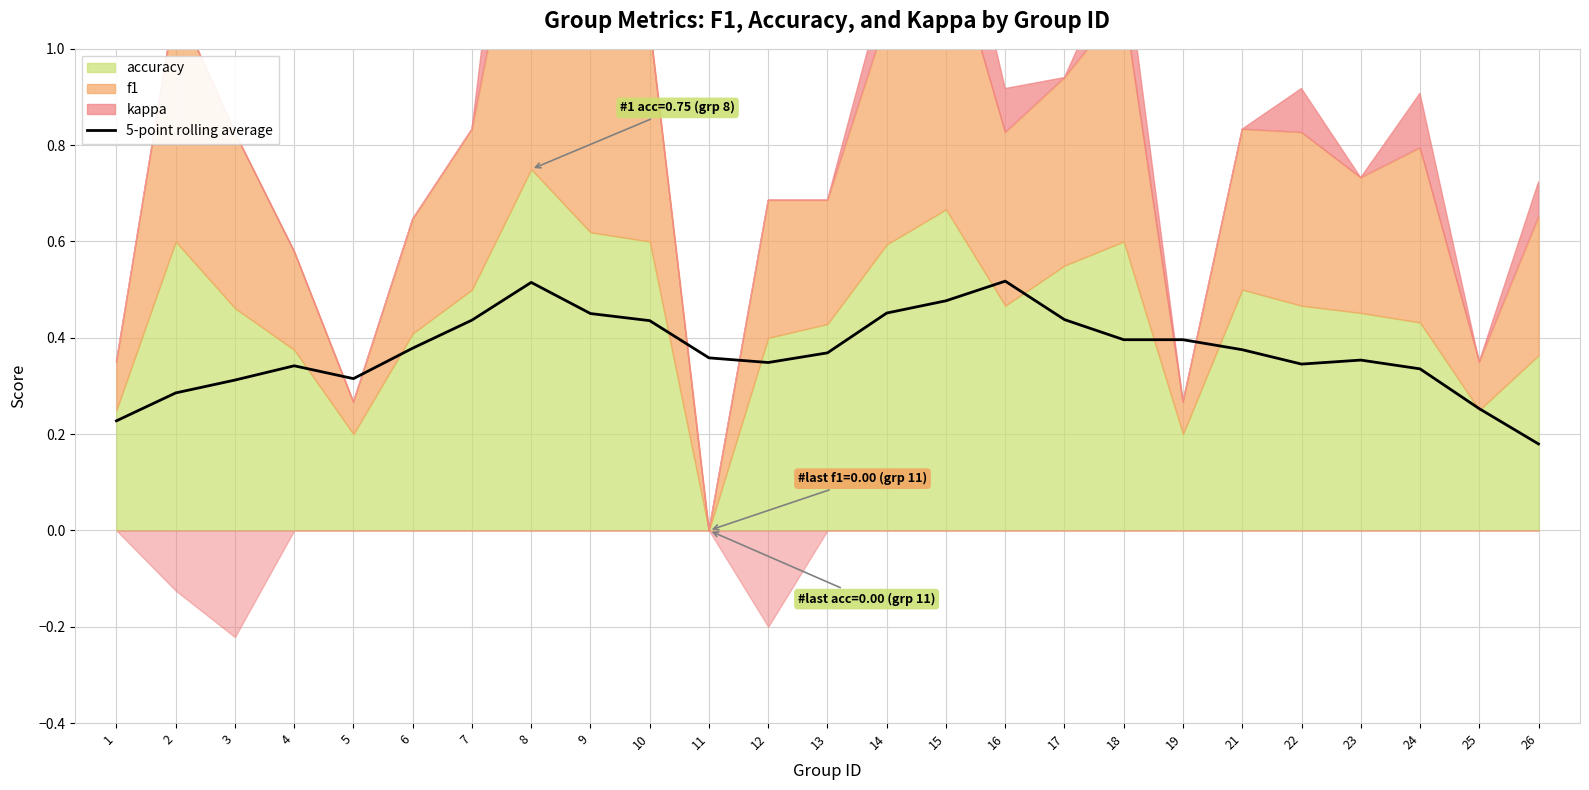

What value does the data have at 6?

0.4